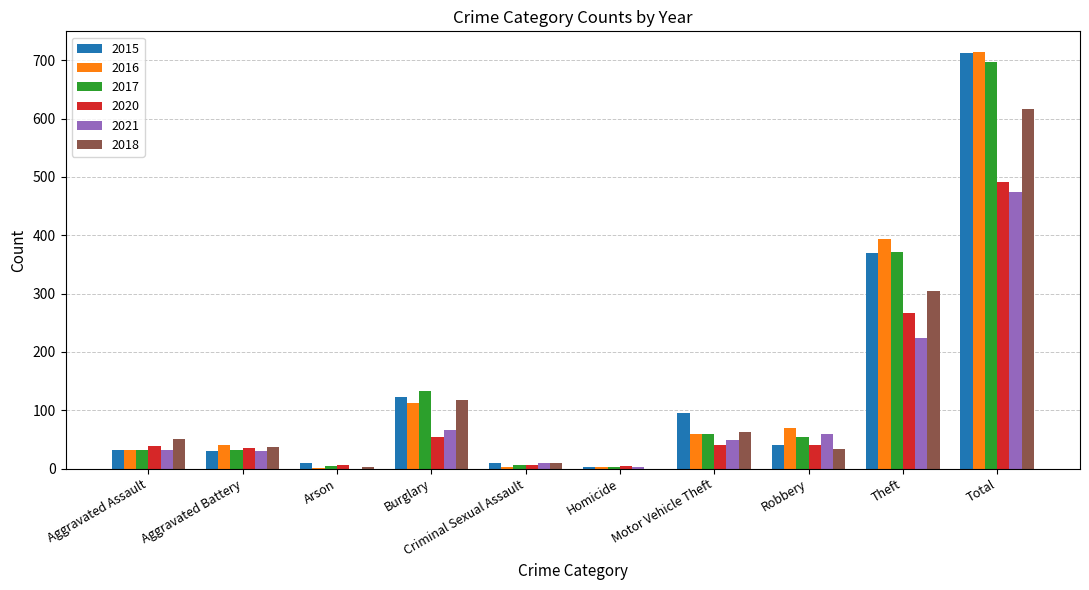

How many series are shown in this chart?

6